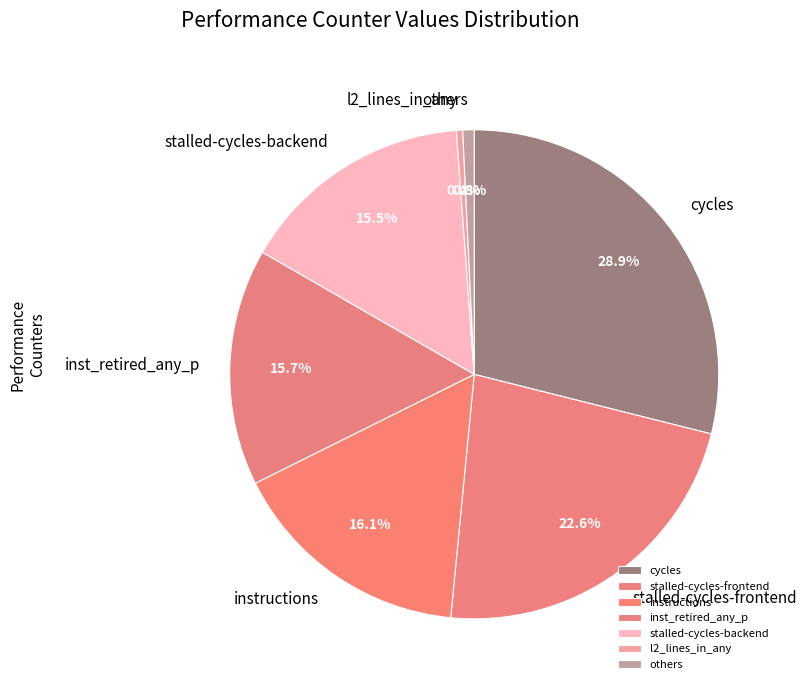

Which category has the biggest portion of the pie?

cycles